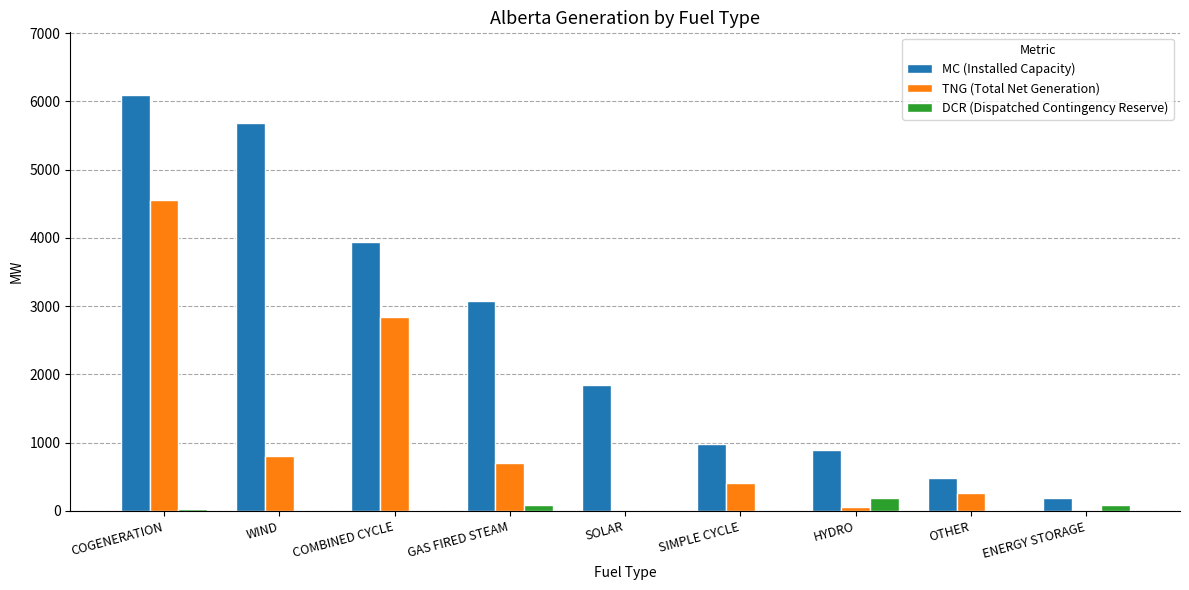

What is the maximum value shown in the chart?

6097